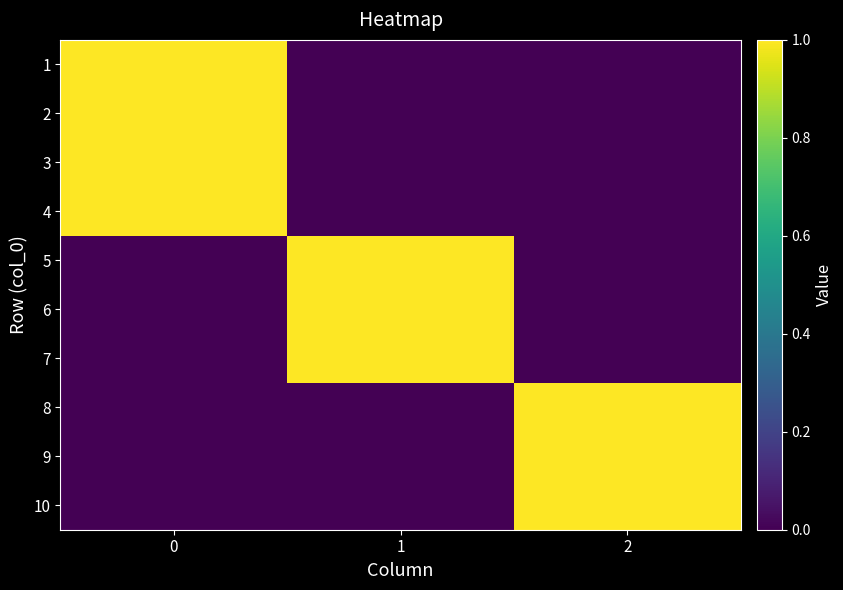

At which category does the chart reach its minimum across all series?

1